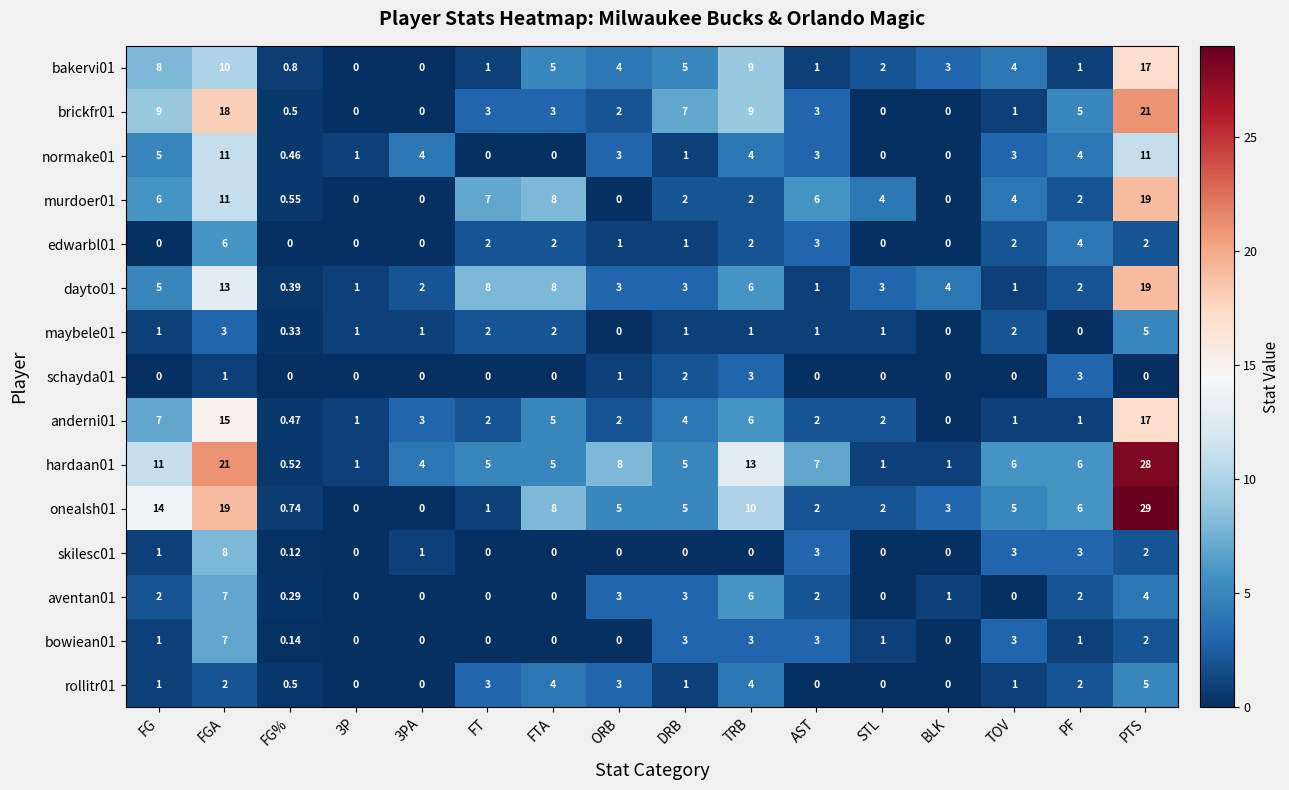

Which category has the highest value across all series?

PTS